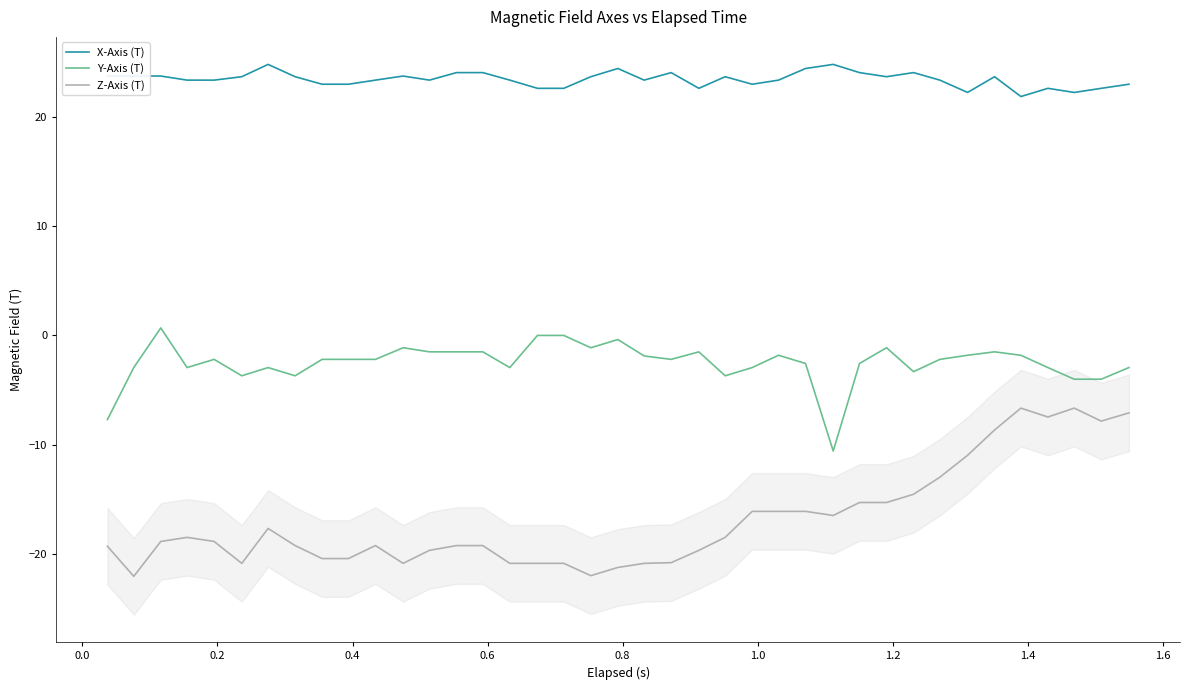

What is the lowest value of the X-Axis (T) series?

21.8